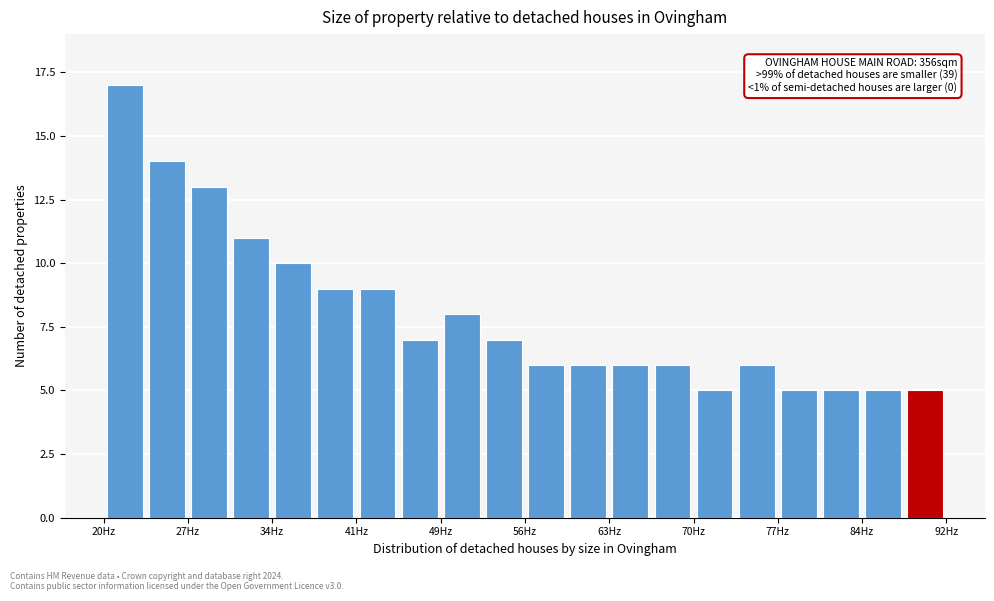

Read against the x-axis, roughly where is the centre of the tallest bar?

22